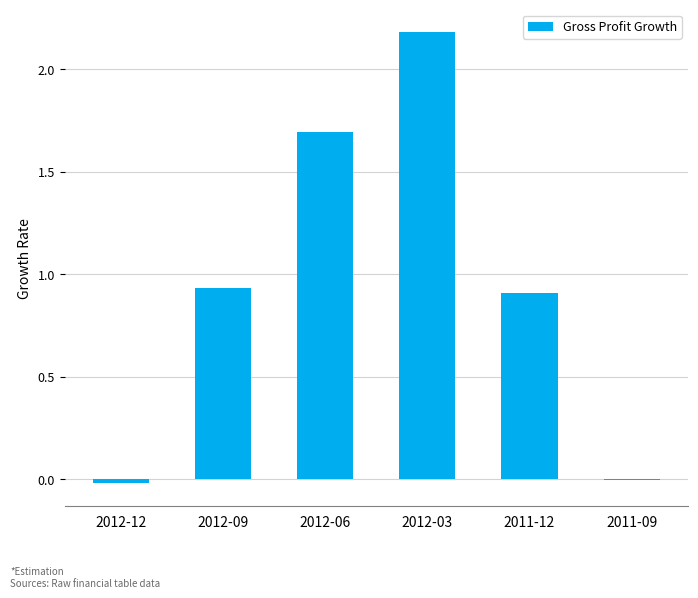

Which has a higher value, 2012-06 or 2012-03?

2012-03